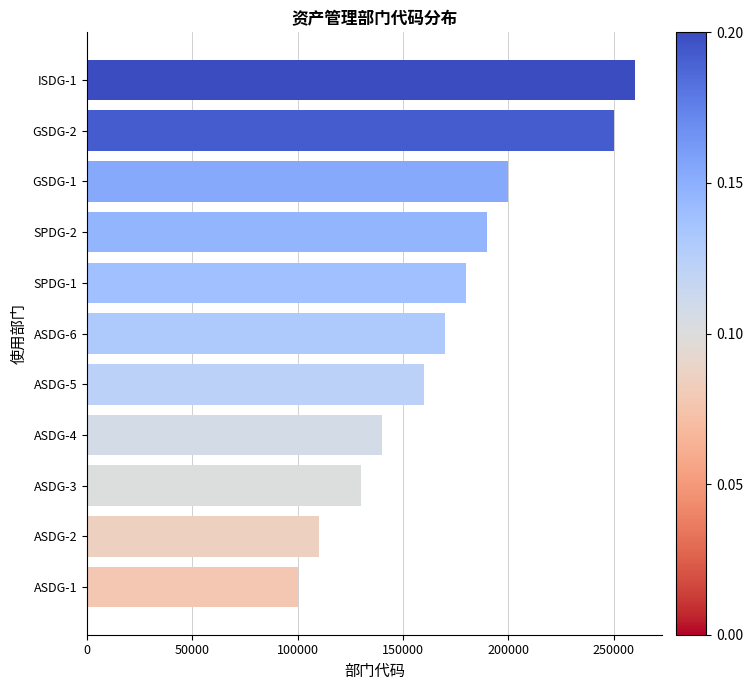

Are the bars horizontal?

Yes